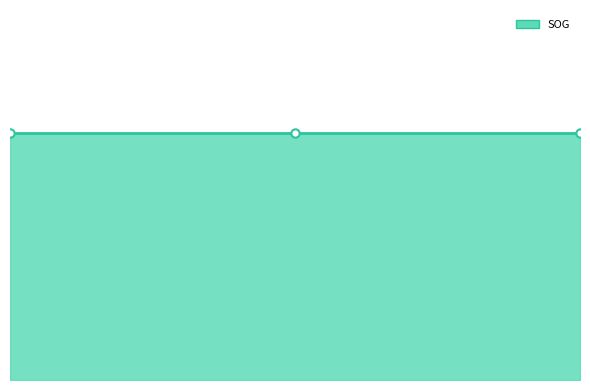

Read the fid value at 2024-04-24 07:58:35 (fid=3987).

3987.0